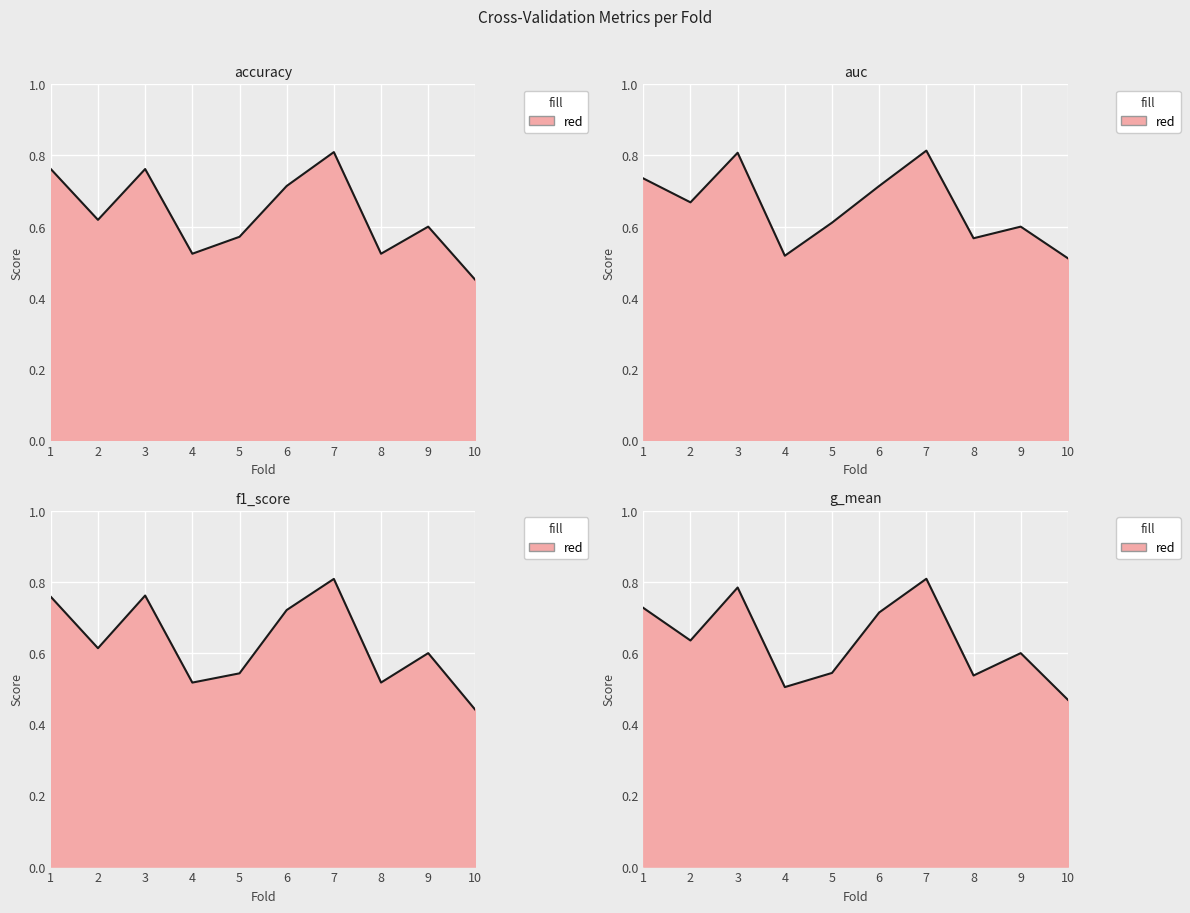

How many lines are shown in the chart?

4